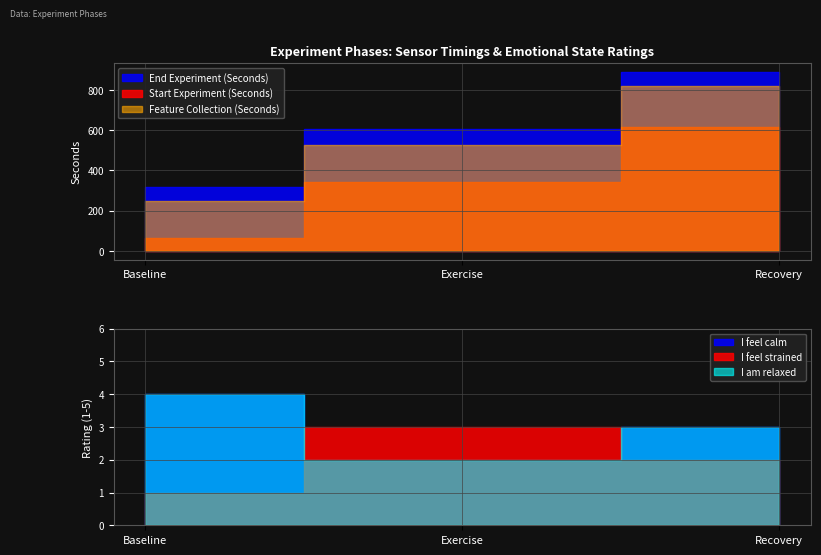

What is the maximum value shown in the chart?

887.8